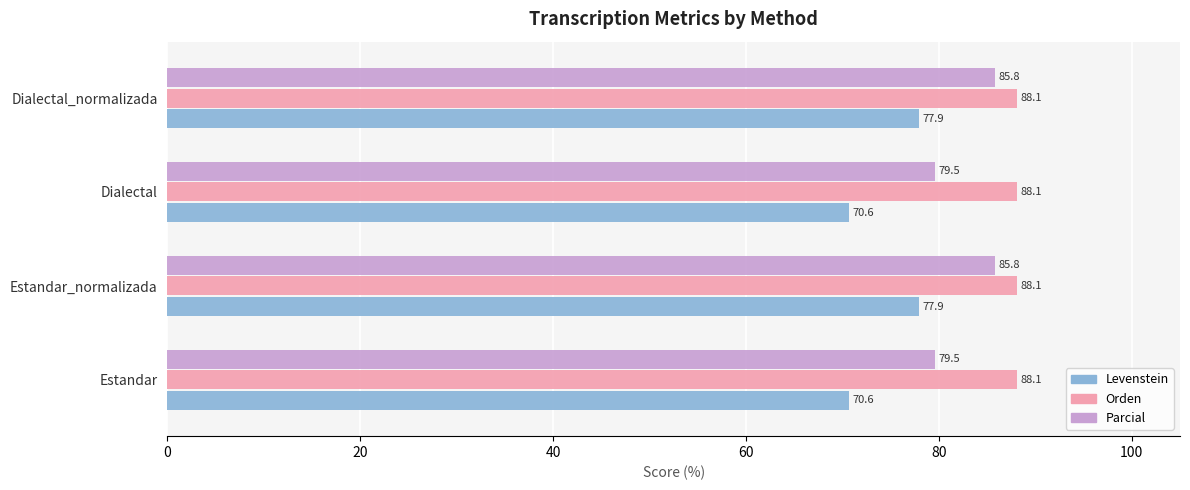

What is the lowest value of the Parcial series?

79.5